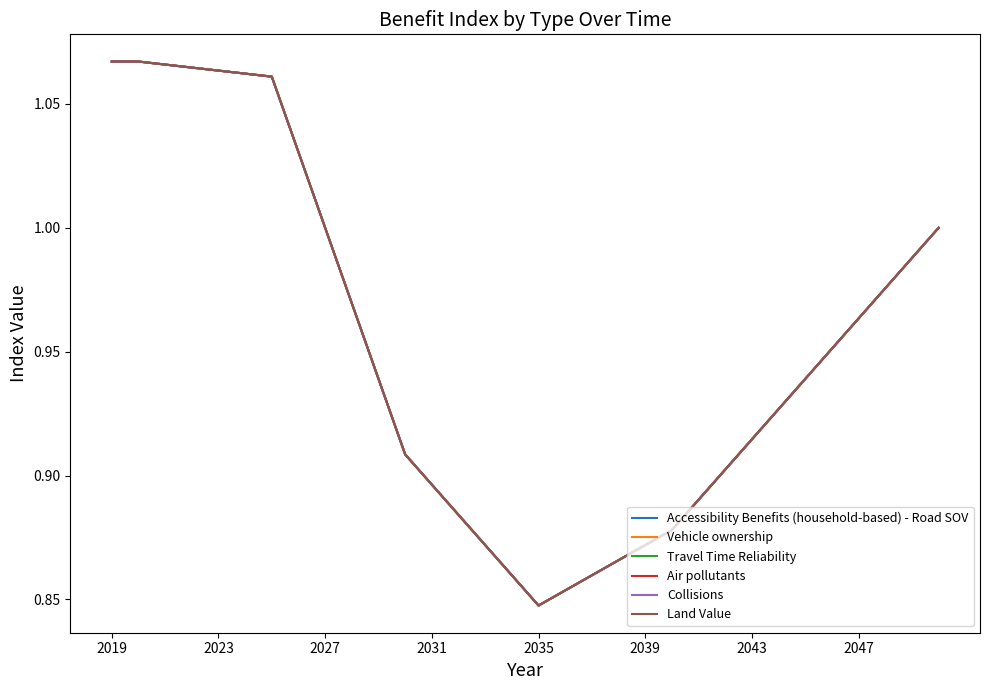

Does the chart have visible grid lines?

No